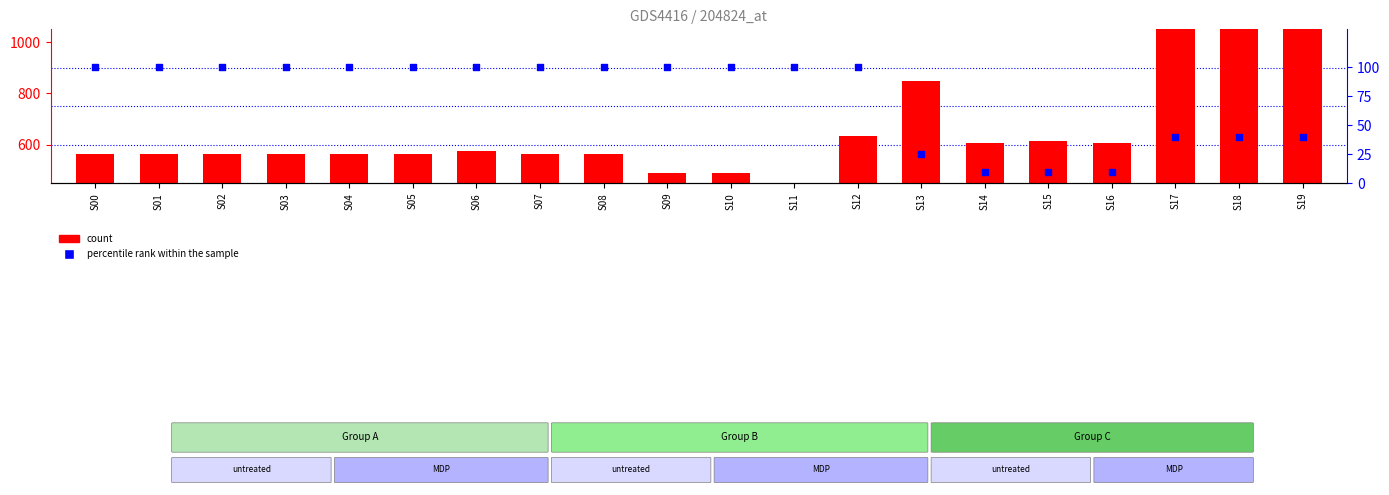

Which series contains the lowest Y value?

percentile rank within the sample